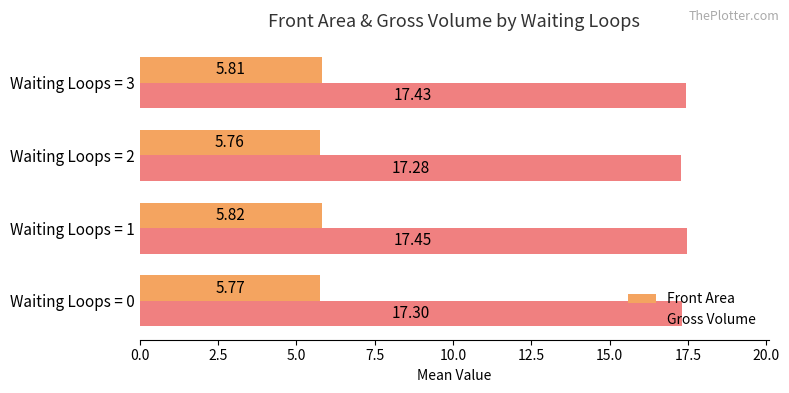

Rank the series by their average value, from lowest to highest.

Front Area, Gross Volume